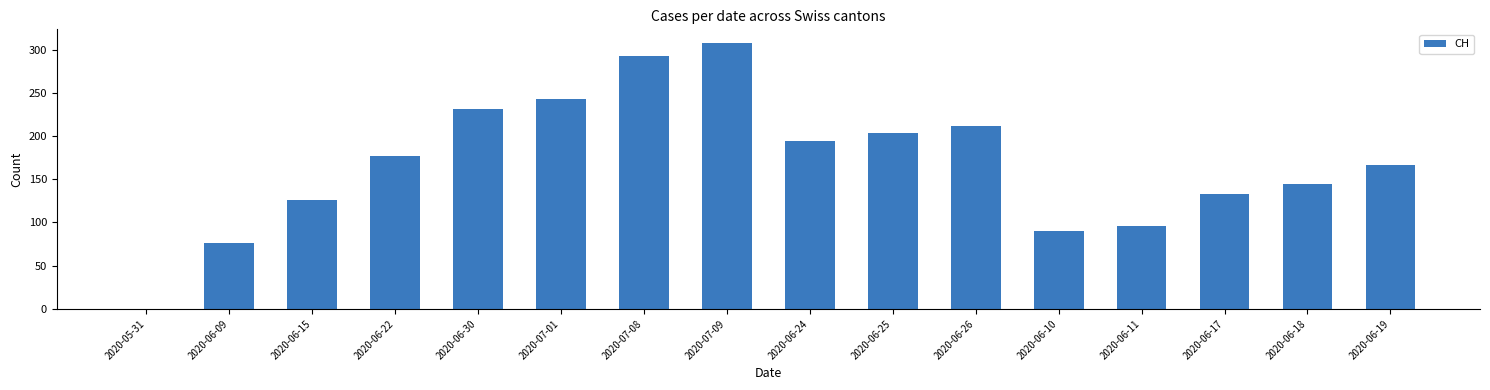

Is it true that the value at 2020-06-17 is 133?

True